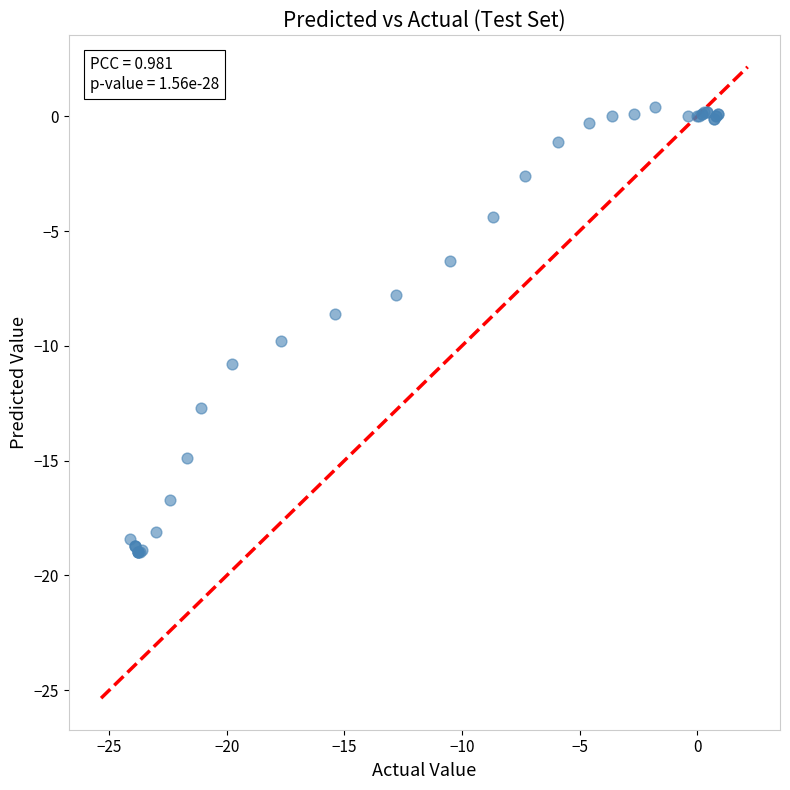

What Y value in the scatter plot is closest to -9?

-8.6